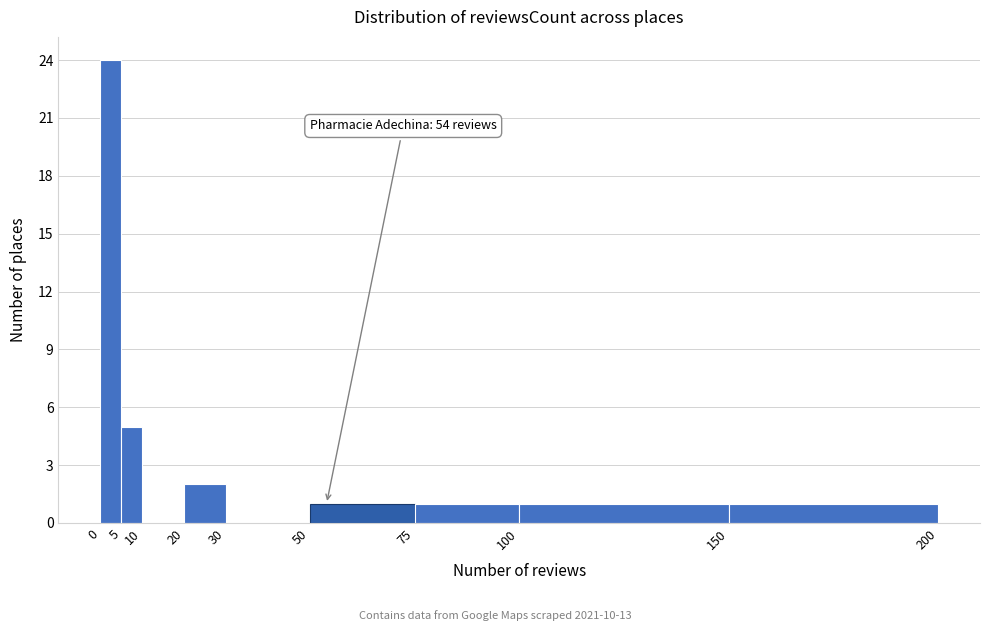

Which range on the x-axis has the tallest bar?

0 to 5